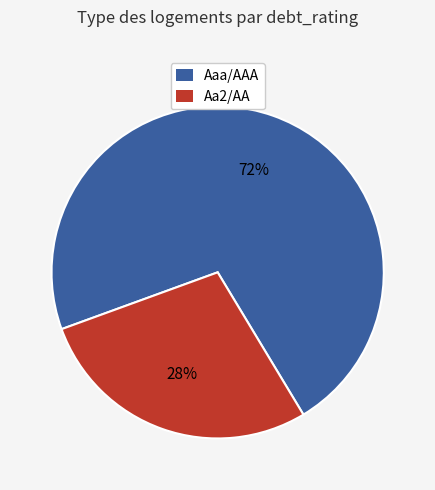

Is there a majority slice in this chart?

Yes